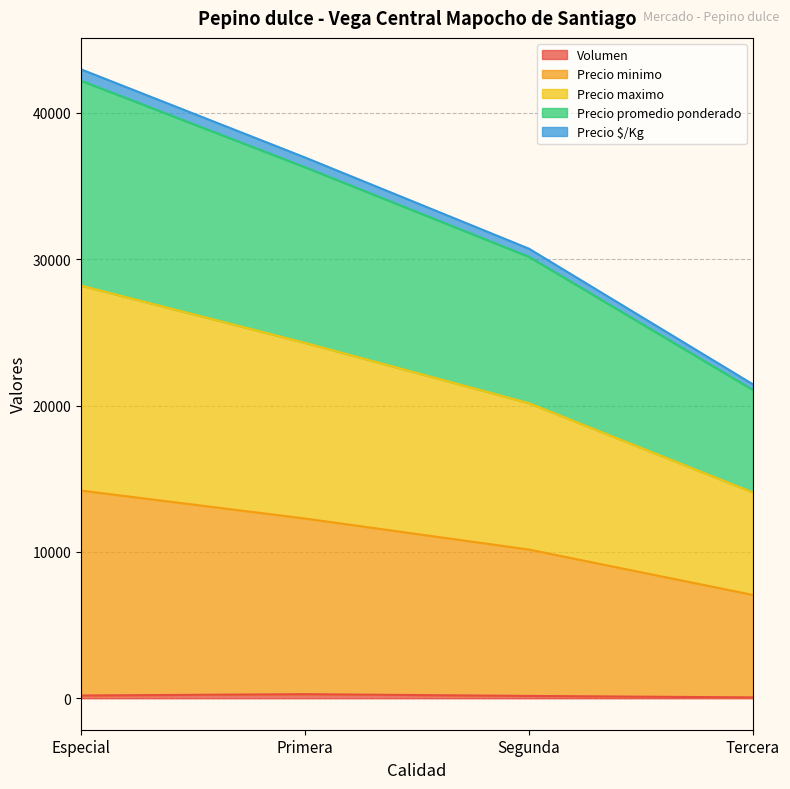

The Precio minimo series shows 66306 at Primera. True or false?

False